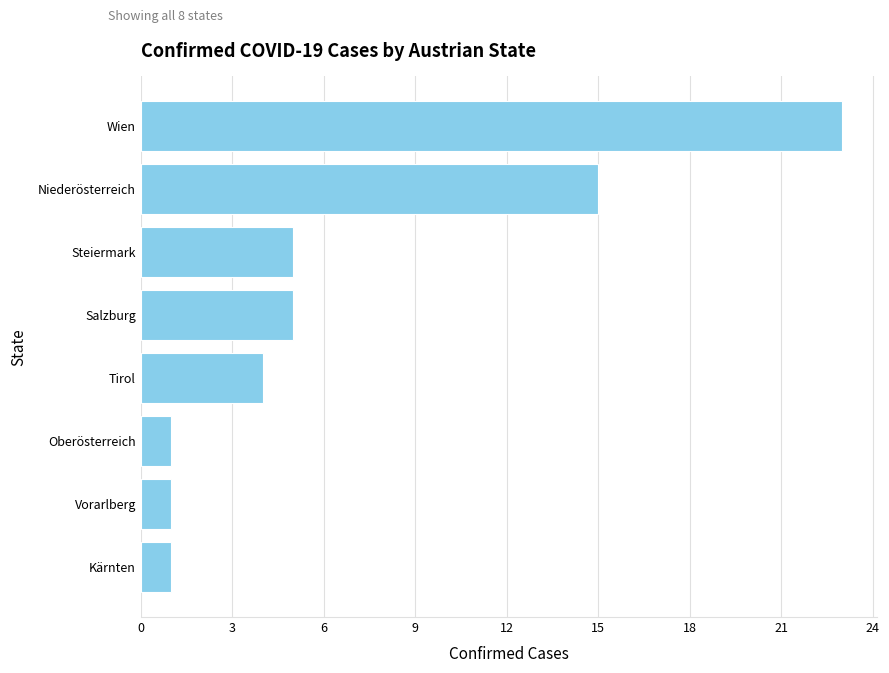

Reading top to bottom, list all the values displayed in this chart.

23	15	5	5	4	1	1	1